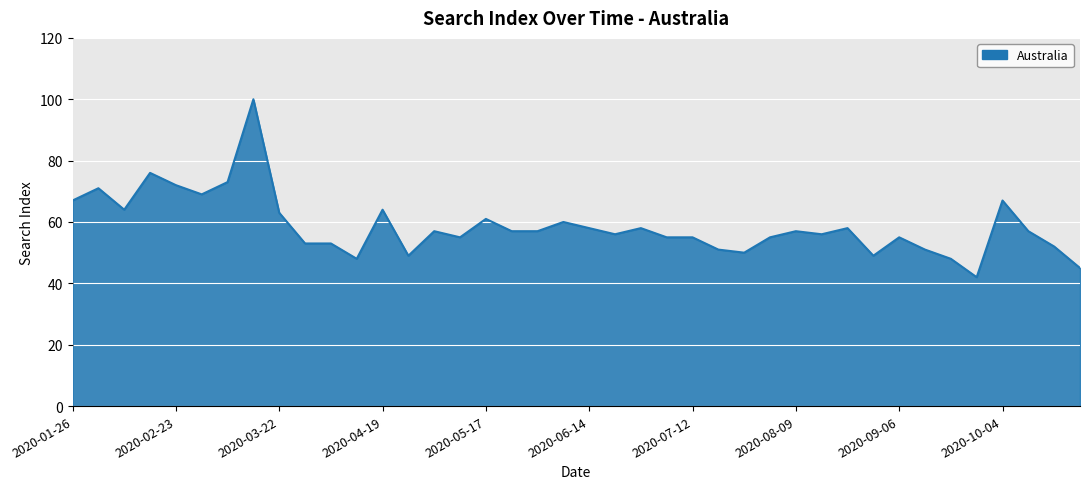

What is the smallest value displayed?

42